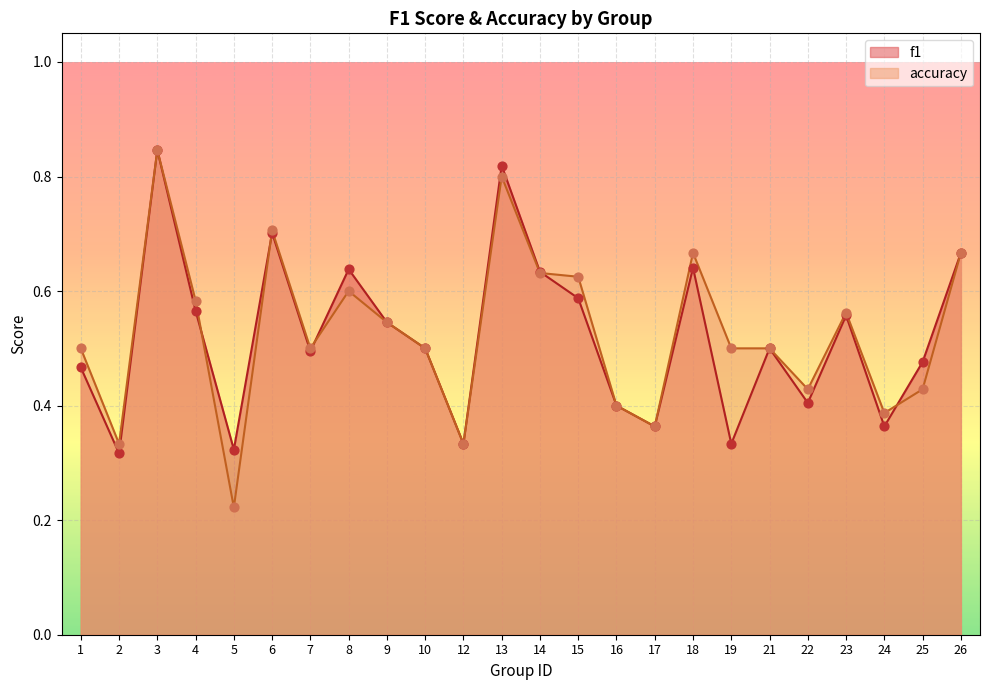

Is the value of accuracy at 2 greater than the value of f1 at 19?

No